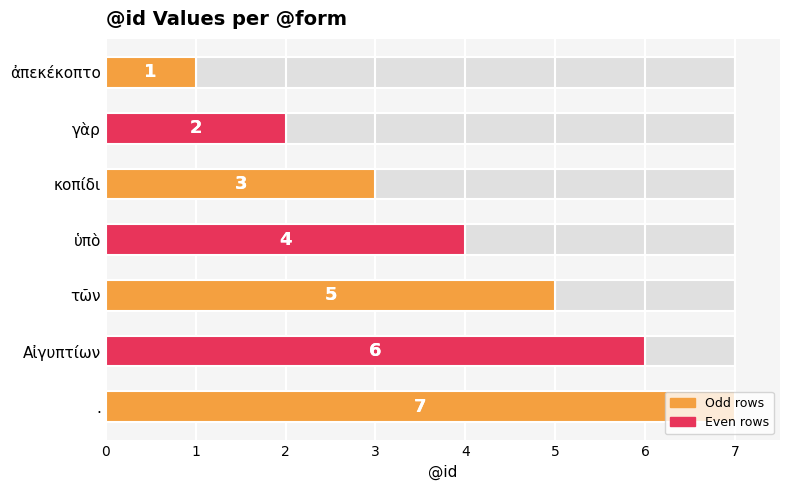

What is the change in value from γὰρ to ὑπὸ?

+2